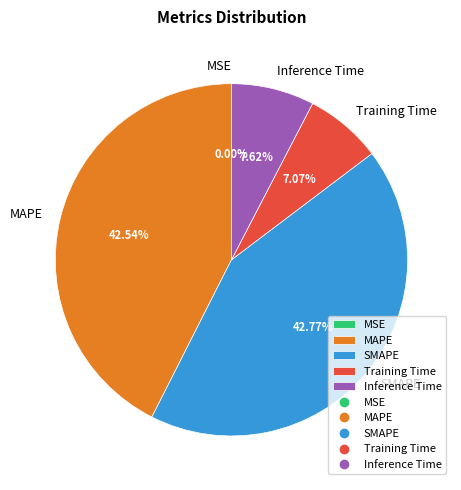

Does SMAPE represent more than half of the total?

No